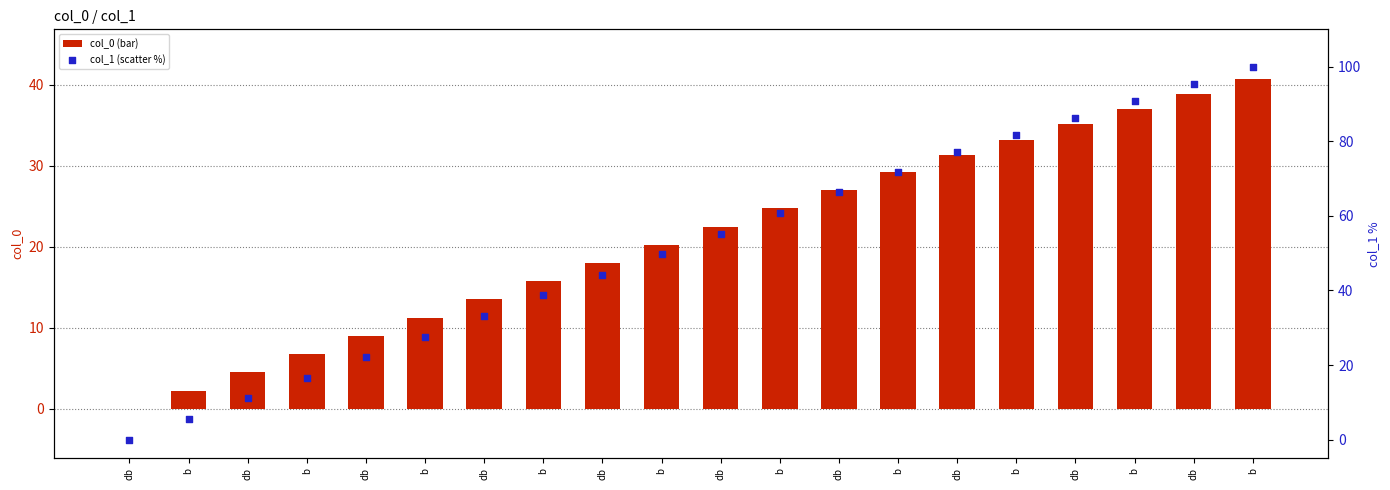

Which series contains the lowest Y value?

col_0 (bar)